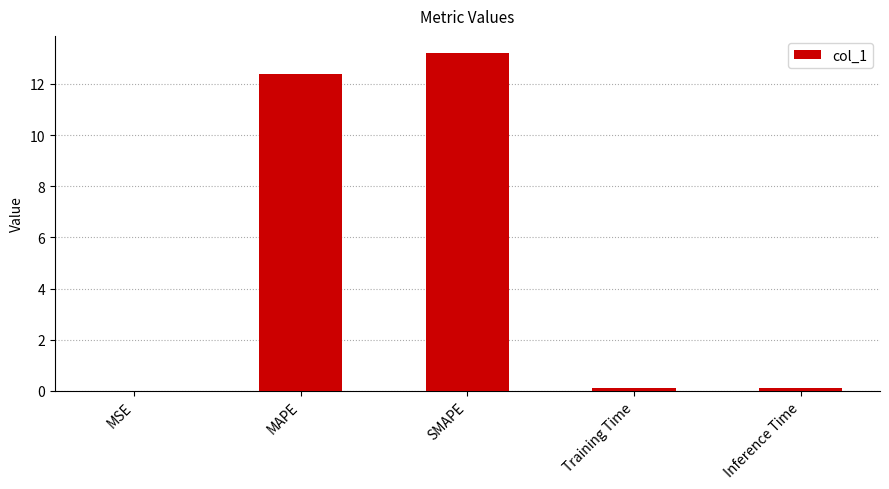

What is the sum of all values?

25.8